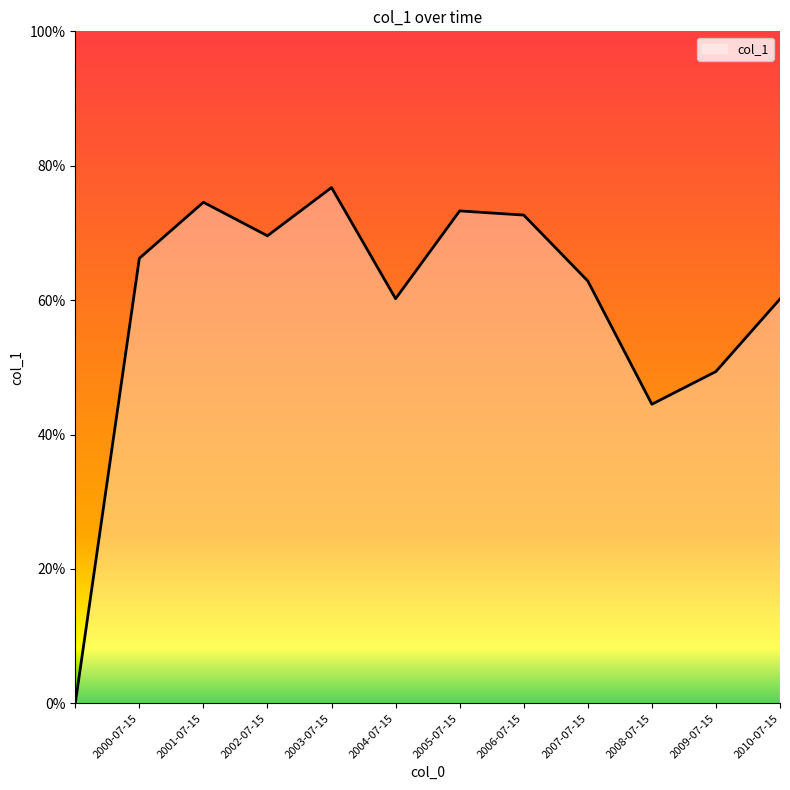

Does the chart display data point markers on the line(s)?

No